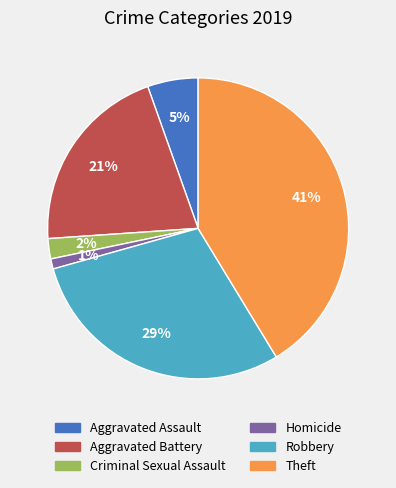

Count the number of slices in the pie.

6